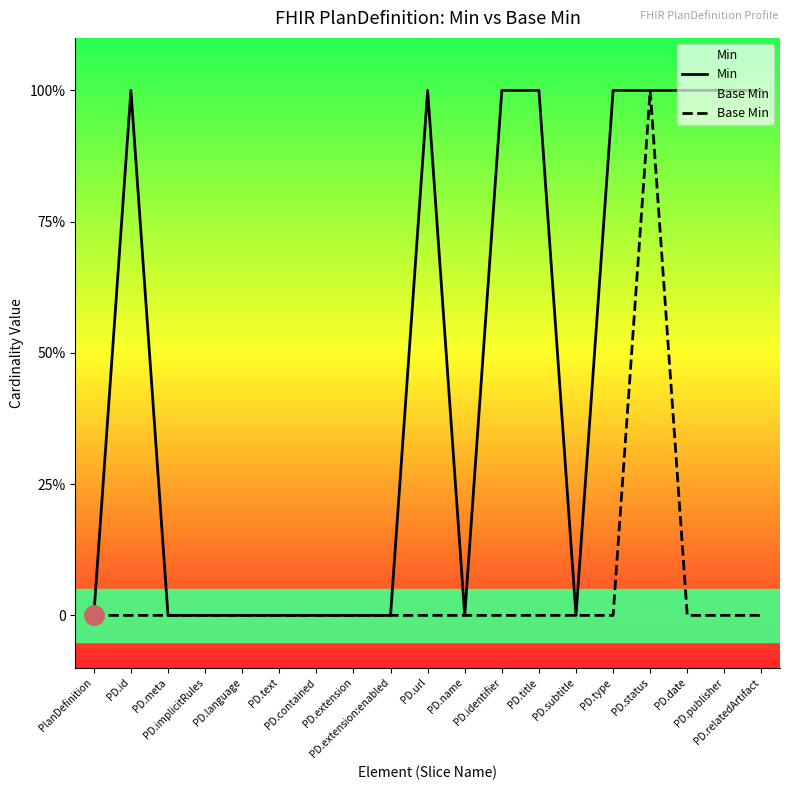

How many categories are shown in the chart?

19